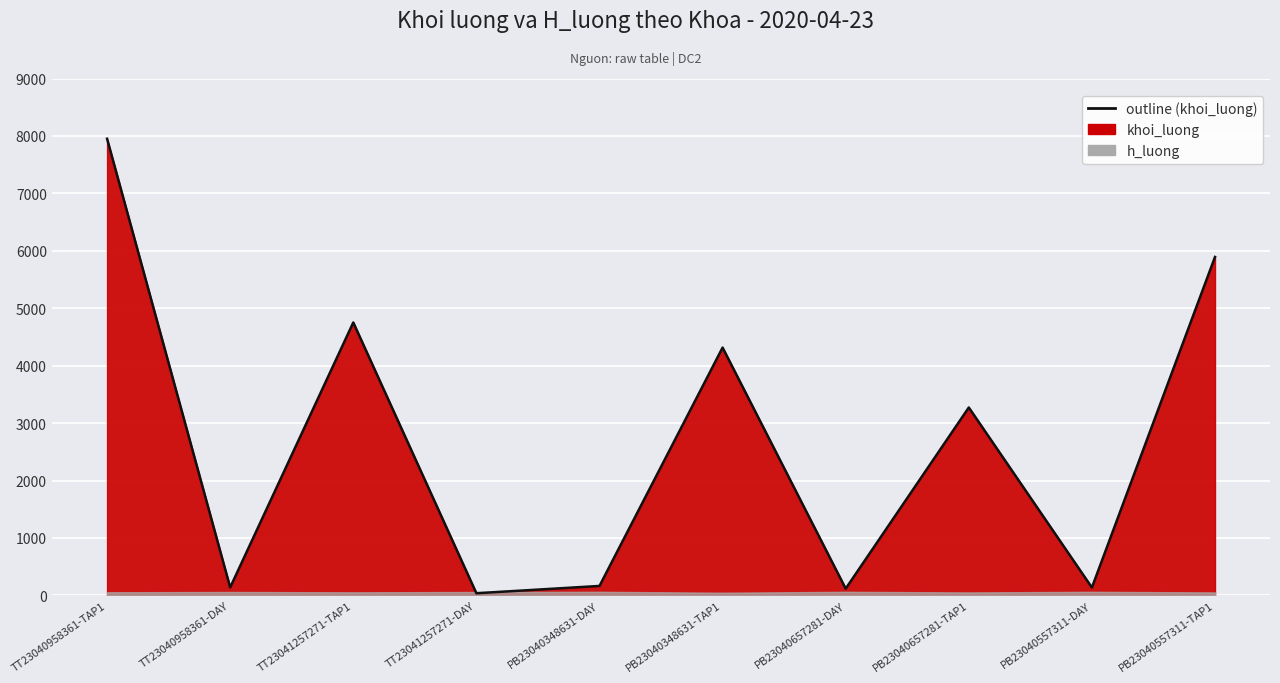

Rank the categories by value from highest to lowest.

TT23040958361-TAP1, PB23040557311-TAP1, TT23041257271-TAP1, PB23040348631-TAP1, PB23040657281-TAP1, PB23040348631-DAY, TT23040958361-DAY, PB23040557311-DAY, PB23040657281-DAY, TT23041257271-DAY